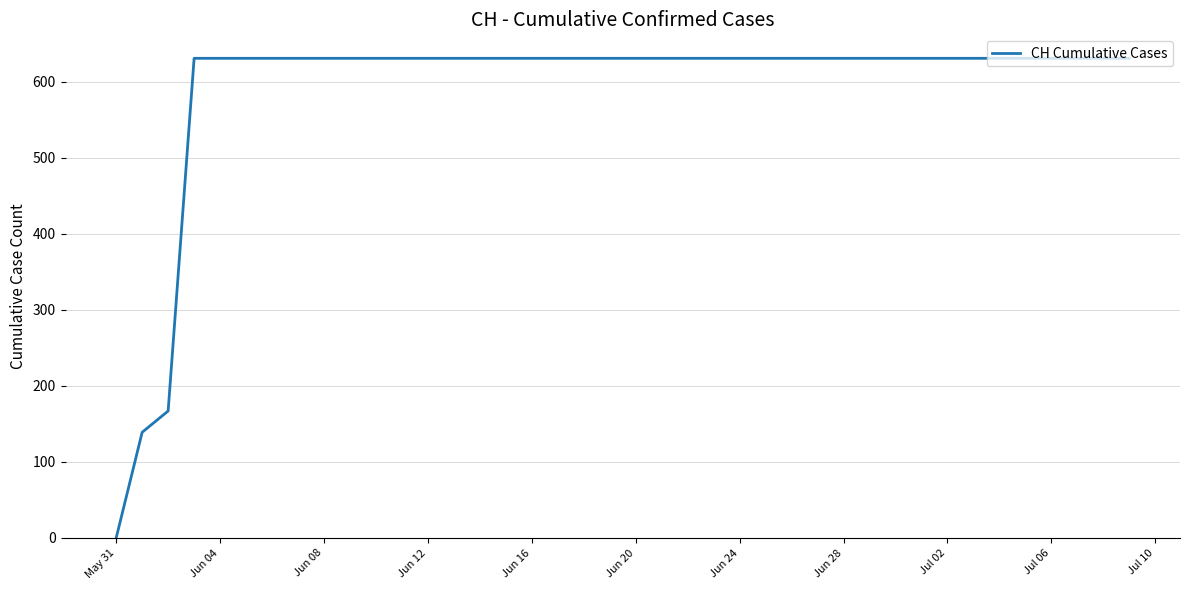

What is the greatest value displayed?

631